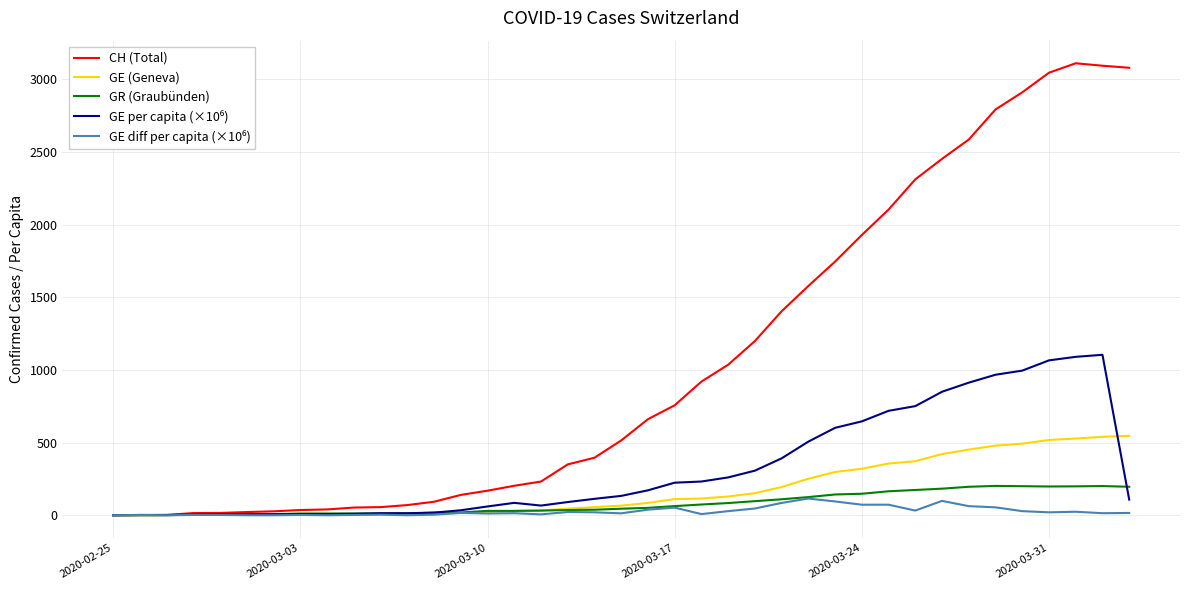

What is the greatest value displayed?

3111.0